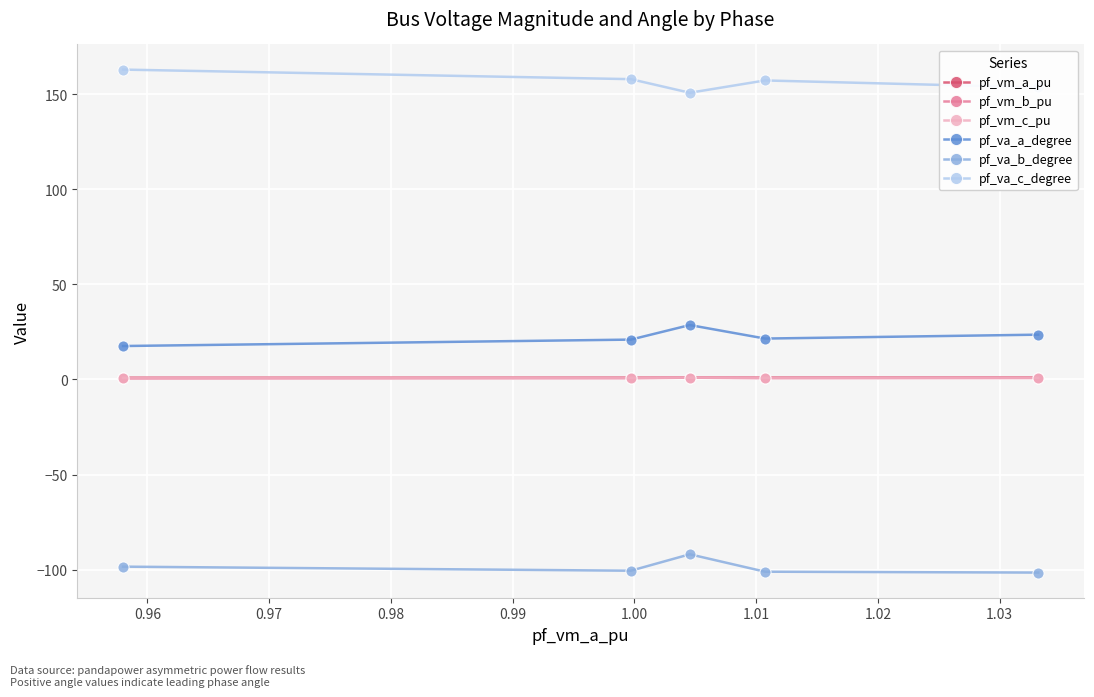

At how many categories does at least one series exceed 66?

5